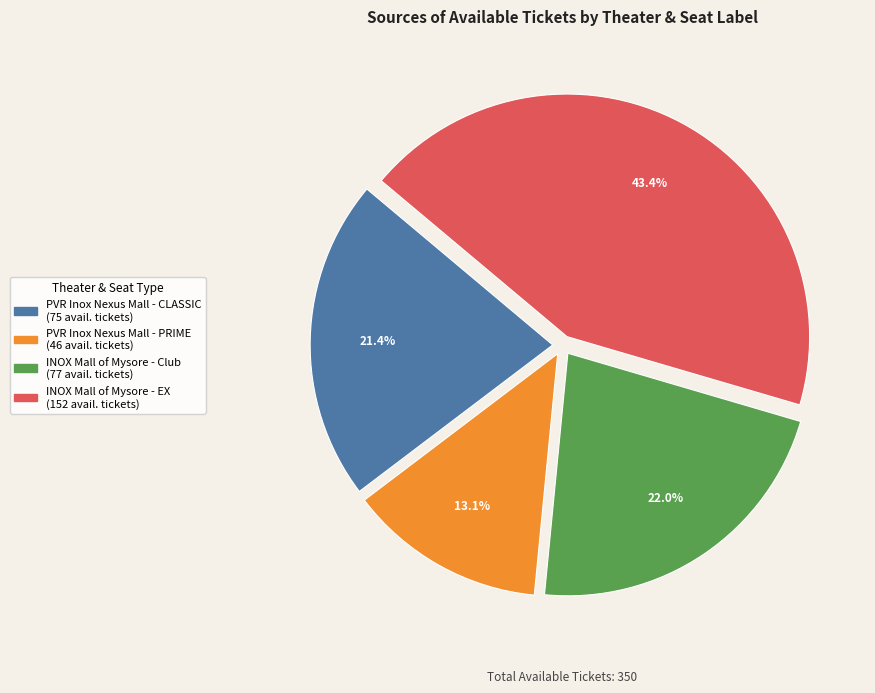

To the nearest percent, what is the average slice percentage?

25%